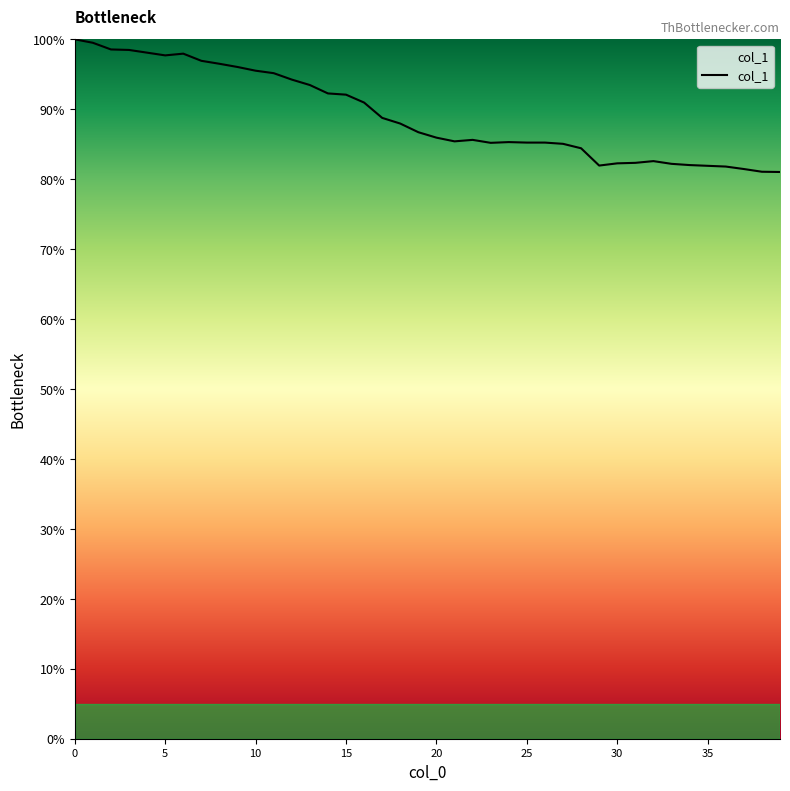

What is the smallest value displayed?

81.0